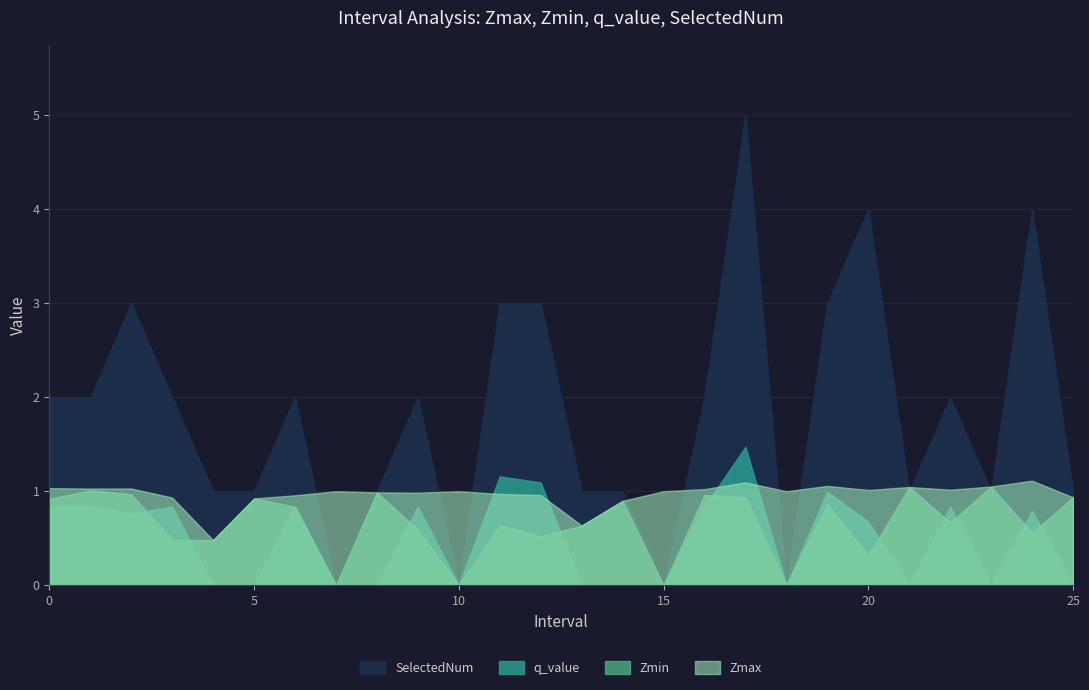

What is the difference between the maximum and minimum values in the SelectedNum series?

5.0